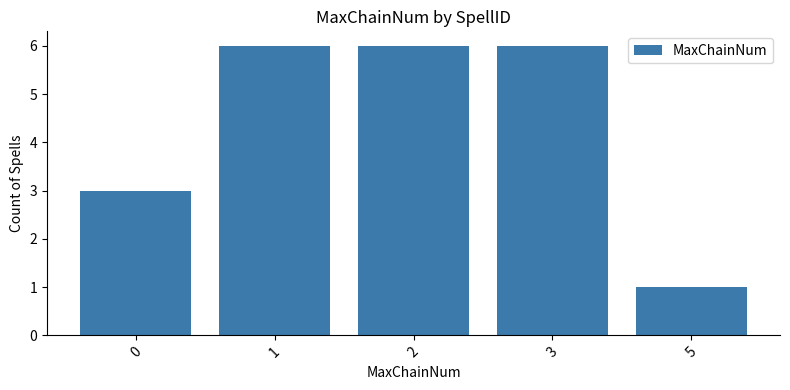

How many bars are there in total?

5